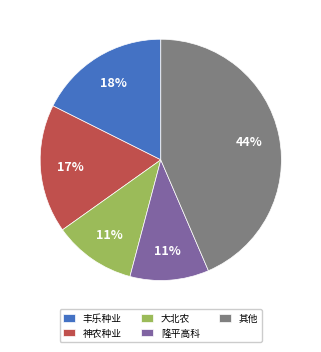

Which category has the biggest portion of the pie?

其他